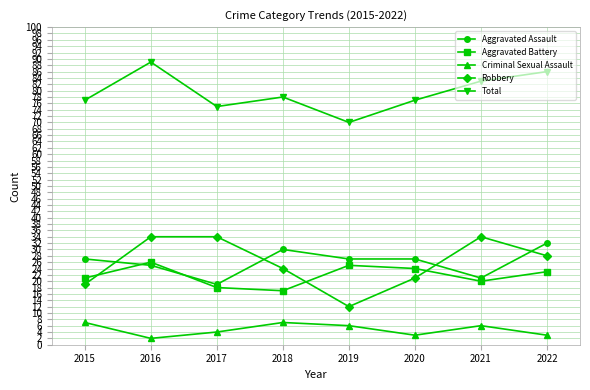

Reading left to right, transcribe all the data shown in this chart.

Aggravated Assault: 27	25	19	30	27	27	21	32
Aggravated Battery: 21	26	18	17	25	24	20	23
Criminal Sexual Assault: 7	2	4	7	6	3	6	3
Robbery: 19	34	34	24	12	21	34	28
Total: 77	89	75	78	70	77	83	86